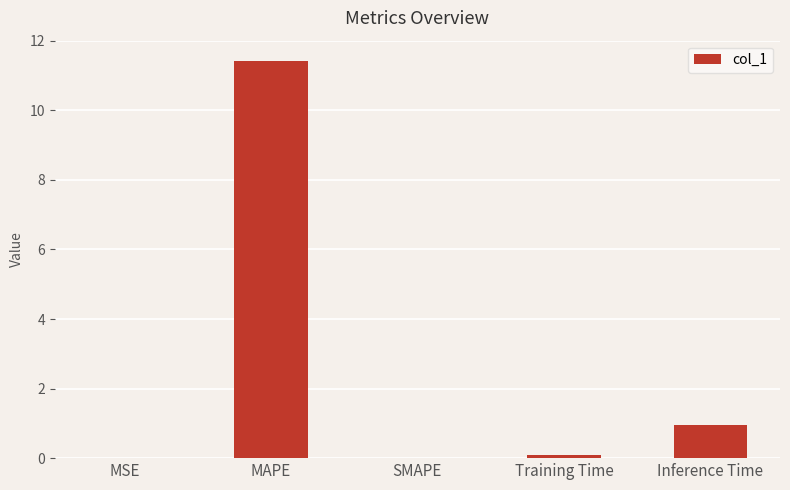

The value at Training Time is 0.1. True or false?

True